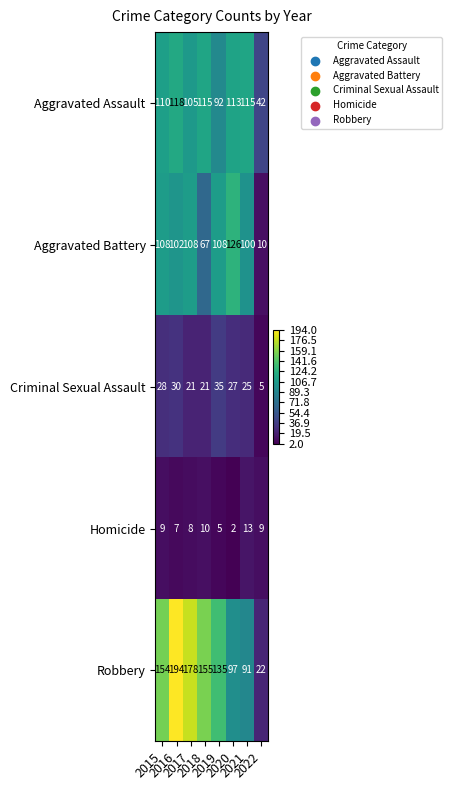

How many values in the Criminal Sexual Assault series are below 27?

4